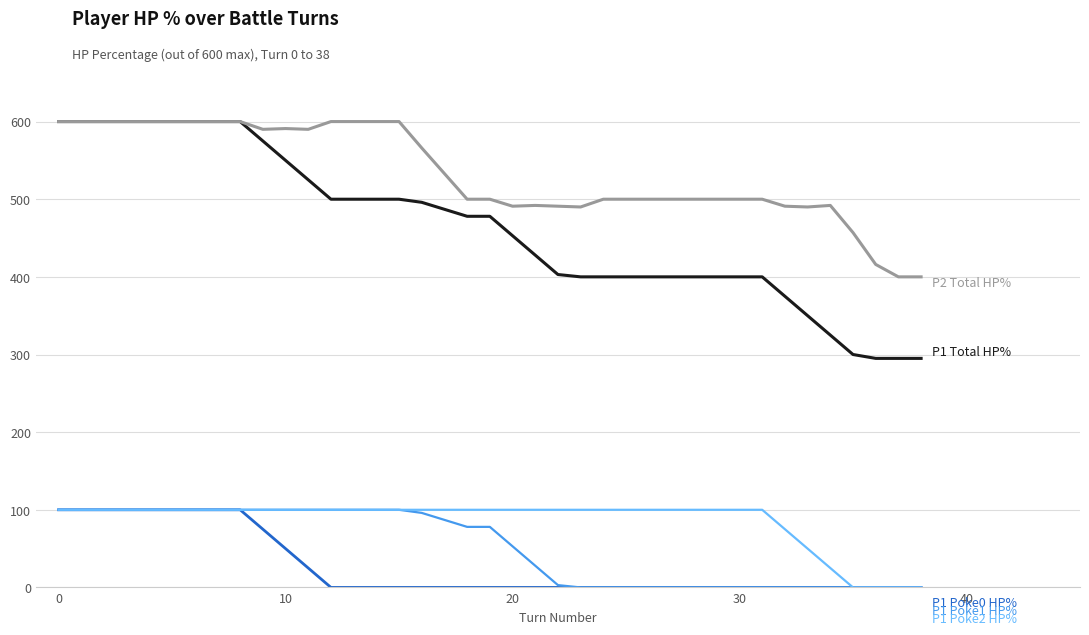

What is the greatest value displayed?

600